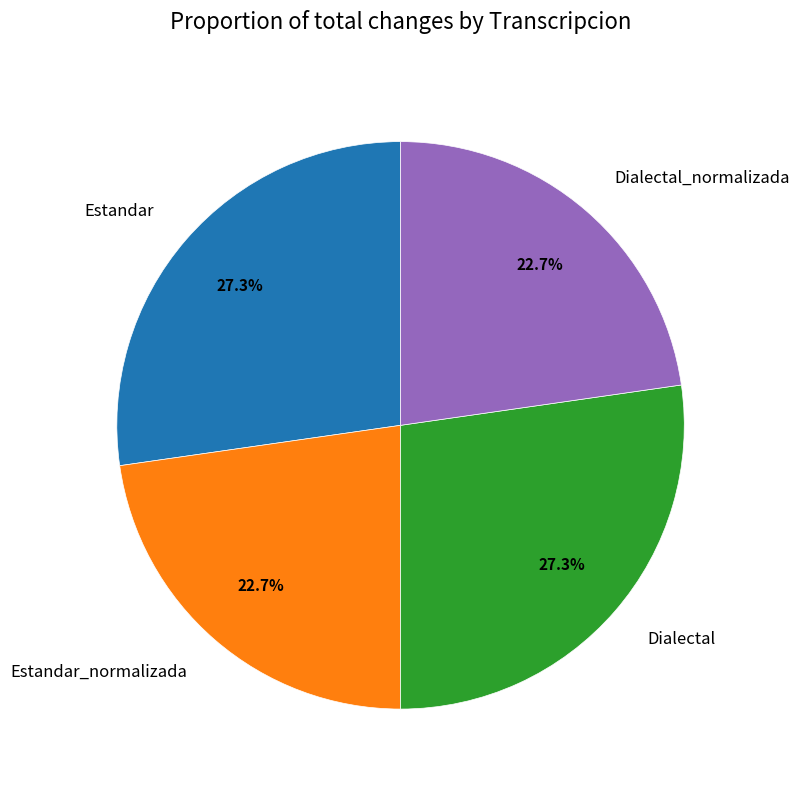

To the nearest percent, what percentage of the pie is Estandar_normalizada?

23%